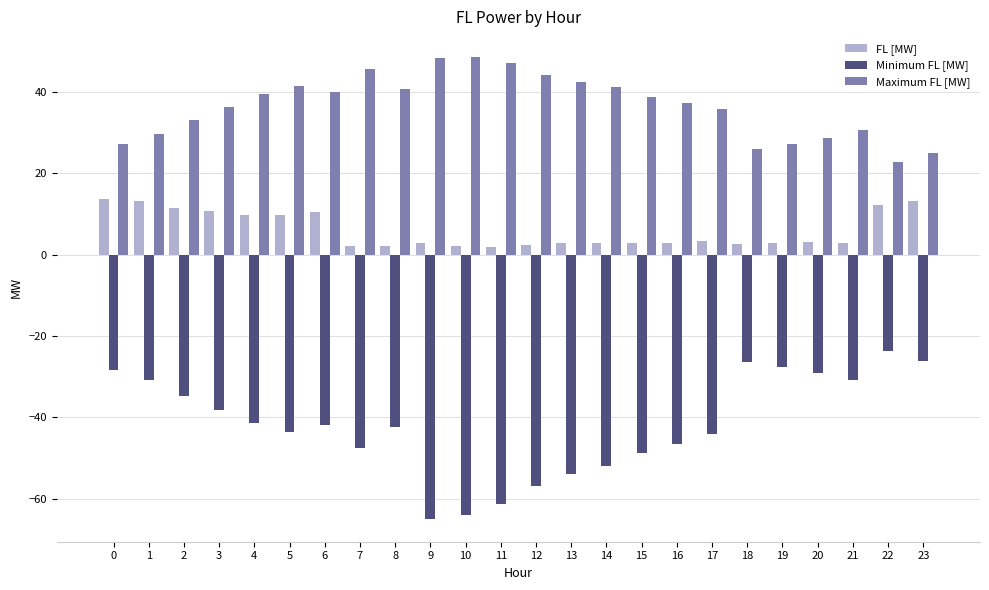

Which series has the largest total across all categories?

Maximum FL [MW]